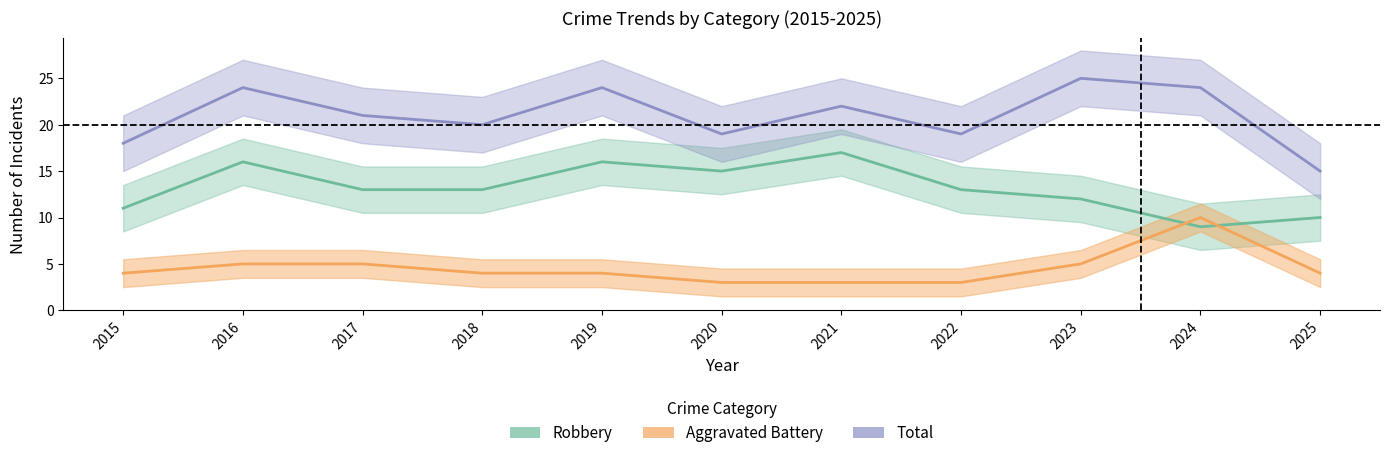

The value of Total at 2017 is 21. True or false?

True